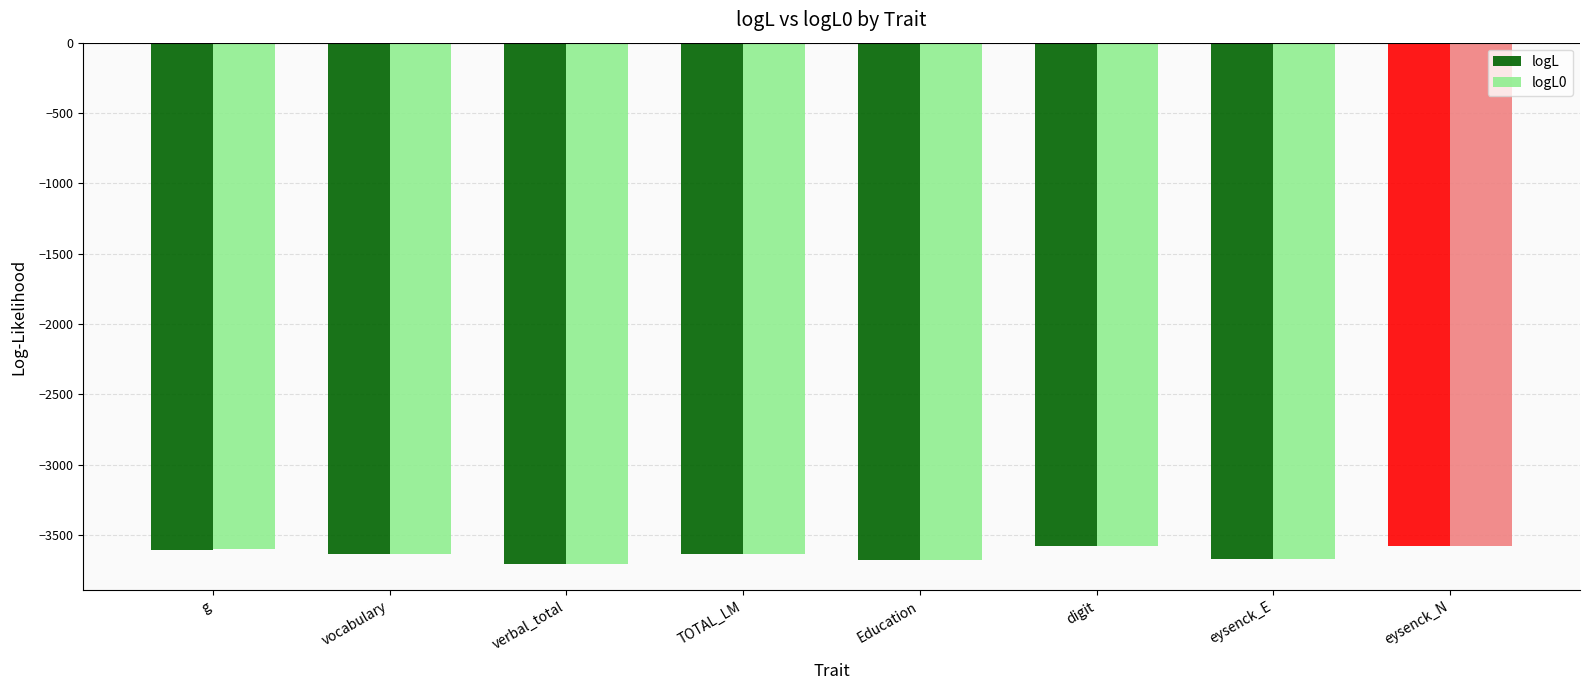

What is the label of the 7th bar from the left?

eysenck_E